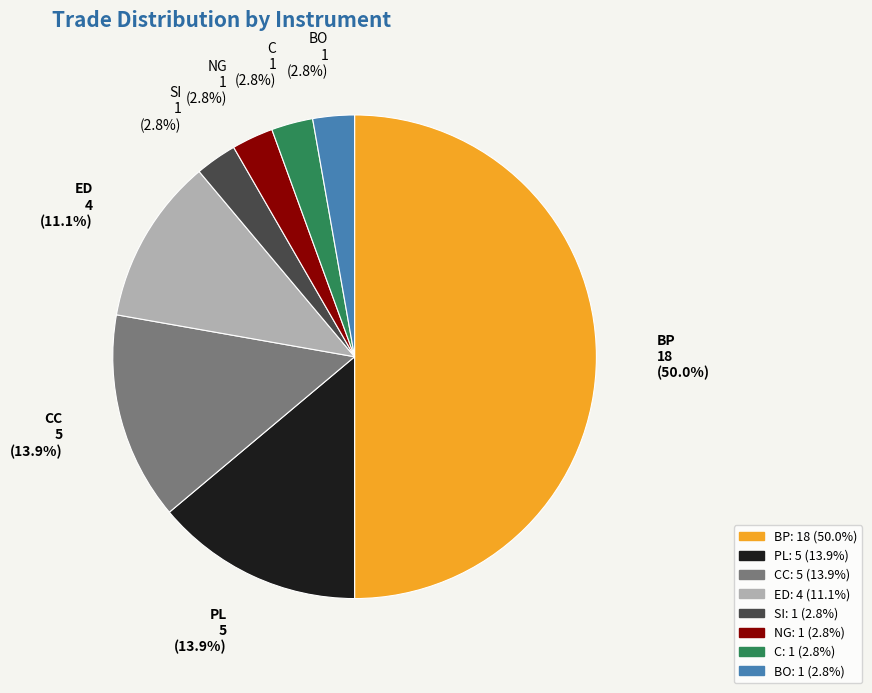

To the nearest percent, what is the difference between the largest and smallest slice percentages?

47%